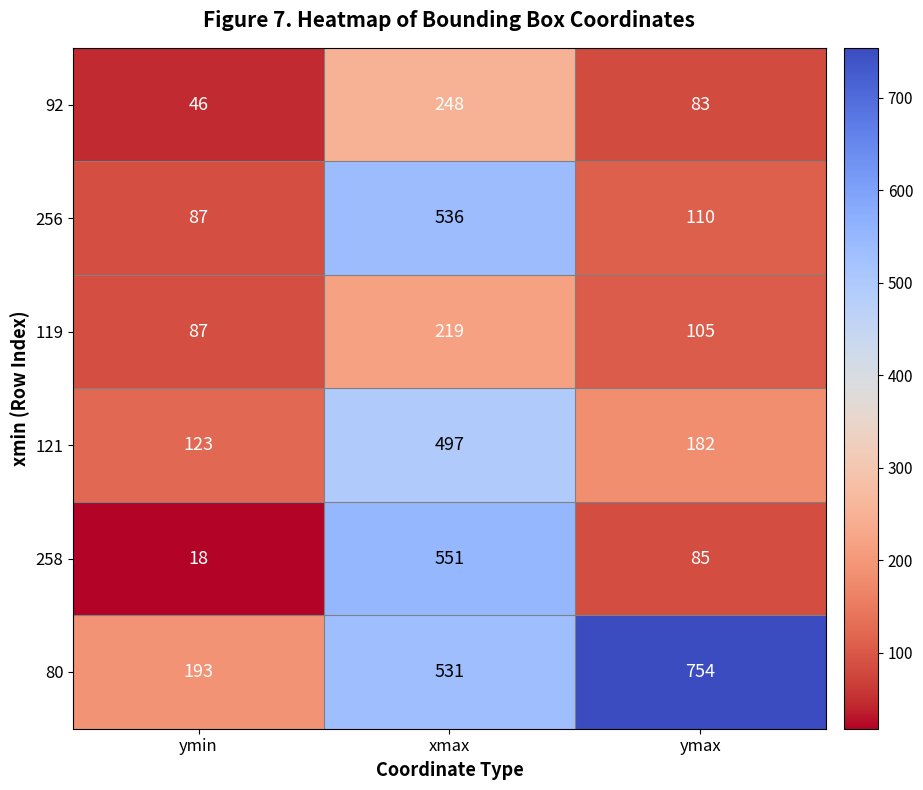

Is the value of 256 at ymin greater than the value of 121 at ymax?

No